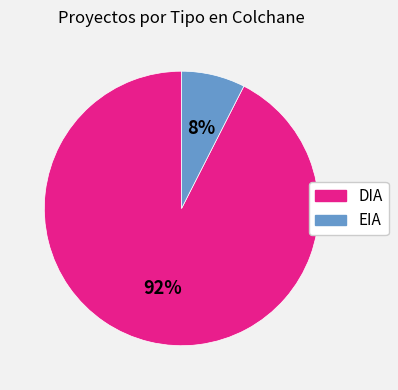

What percentage is the DIA slice, to the nearest percent?

92%